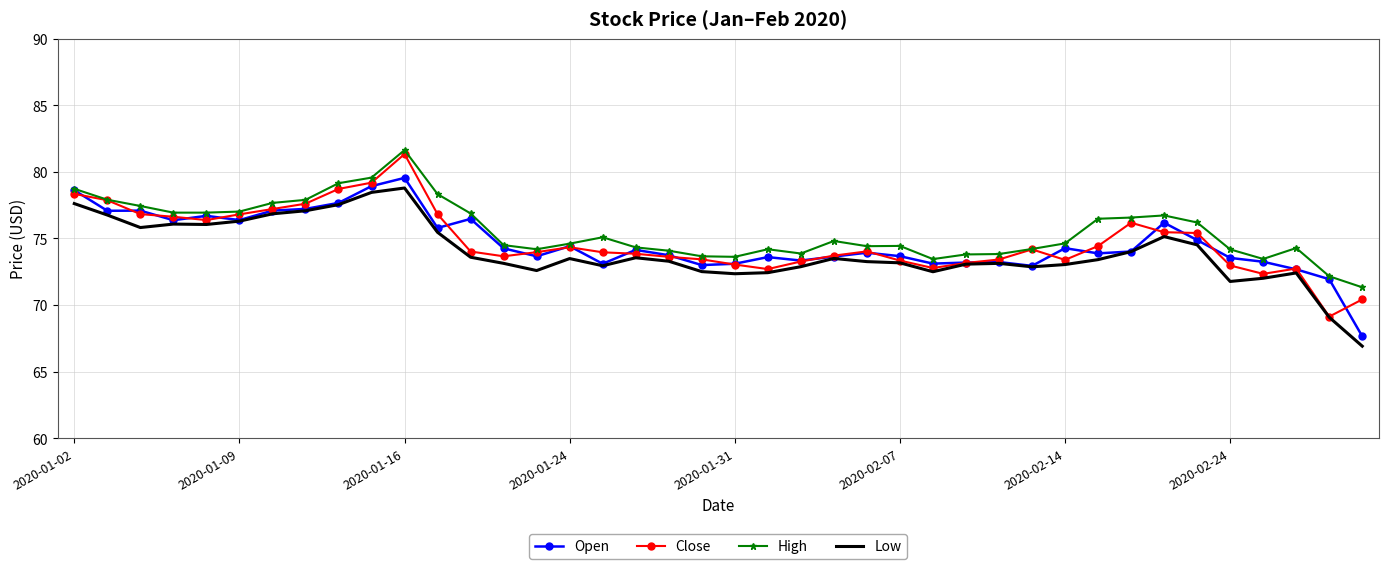

Rank the series by their maximum value, from highest to lowest.

High, Close, Open, Low